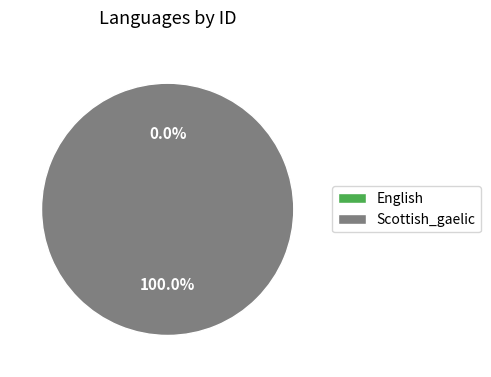

Which category has the smallest portion of the pie?

English